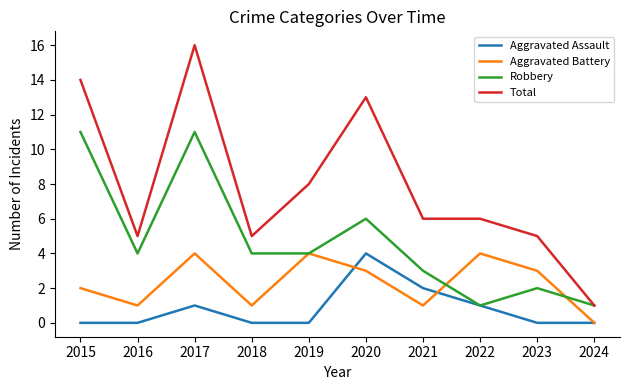

At which label does Total first exceed 6?

2015